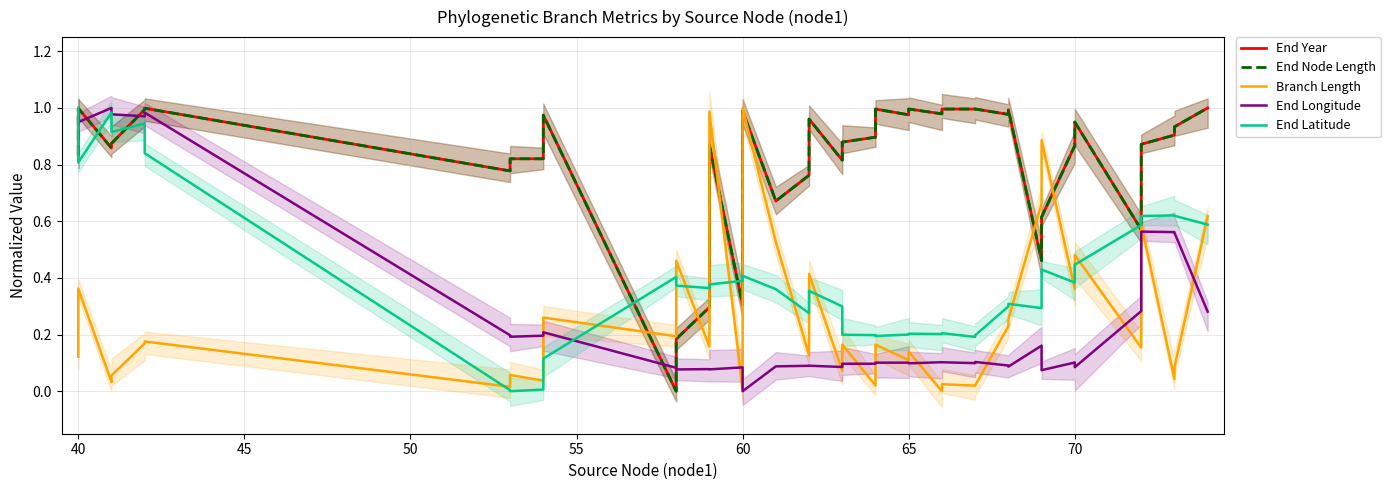

Reading right to left, list all the values displayed in this chart.

End Year: 1.0	0.9	0.9	0.9	0.6	1.0	0.9	0.6	0.5	1.0	1.0	1.0	1.0	1.0	1.0	1.0	1.0	1.0	0.9	0.9	0.8	1.0	0.8	0.7	1.0	0.3	0.9	0.3	0.2	0.0	1.0	0.8	0.8	0.8	1.0	1.0	0.9	0.9	1.0	0.8
End Node Length: 1.0	0.9	0.9	0.9	0.6	1.0	0.9	0.6	0.5	1.0	1.0	1.0	1.0	1.0	1.0	1.0	1.0	1.0	0.9	0.9	0.8	1.0	0.8	0.7	1.0	0.3	0.9	0.3	0.2	0.0	1.0	0.8	0.8	0.8	1.0	1.0	0.9	0.9	1.0	0.8
Branch Length: 0.6	0.1	0.0	0.6	0.2	0.5	0.4	0.9	0.7	0.3	0.2	0.0	0.0	0.0	0.0	0.1	0.1	0.2	0.0	0.2	0.1	0.4	0.1	0.5	1.0	0.0	1.0	0.2	0.5	0.2	0.3	0.0	0.1	0.0	0.2	0.2	0.1	0.0	0.4	0.1
End Longitude: 0.3	0.6	0.6	0.6	0.3	0.1	0.1	0.1	0.2	0.1	0.1	0.1	0.1	0.1	0.1	0.1	0.1	0.1	0.1	0.1	0.1	0.1	0.1	0.1	0.0	0.1	0.1	0.1	0.1	0.1	0.2	0.2	0.2	0.2	1.0	1.0	1.0	1.0	0.9	1.0
End Latitude: 0.6	0.6	0.6	0.6	0.6	0.4	0.4	0.4	0.3	0.3	0.3	0.2	0.2	0.2	0.2	0.2	0.2	0.2	0.2	0.2	0.3	0.4	0.3	0.4	0.4	0.4	0.4	0.4	0.4	0.4	0.1	0.0	0.0	0.0	0.8	0.9	0.9	1.0	0.8	1.0